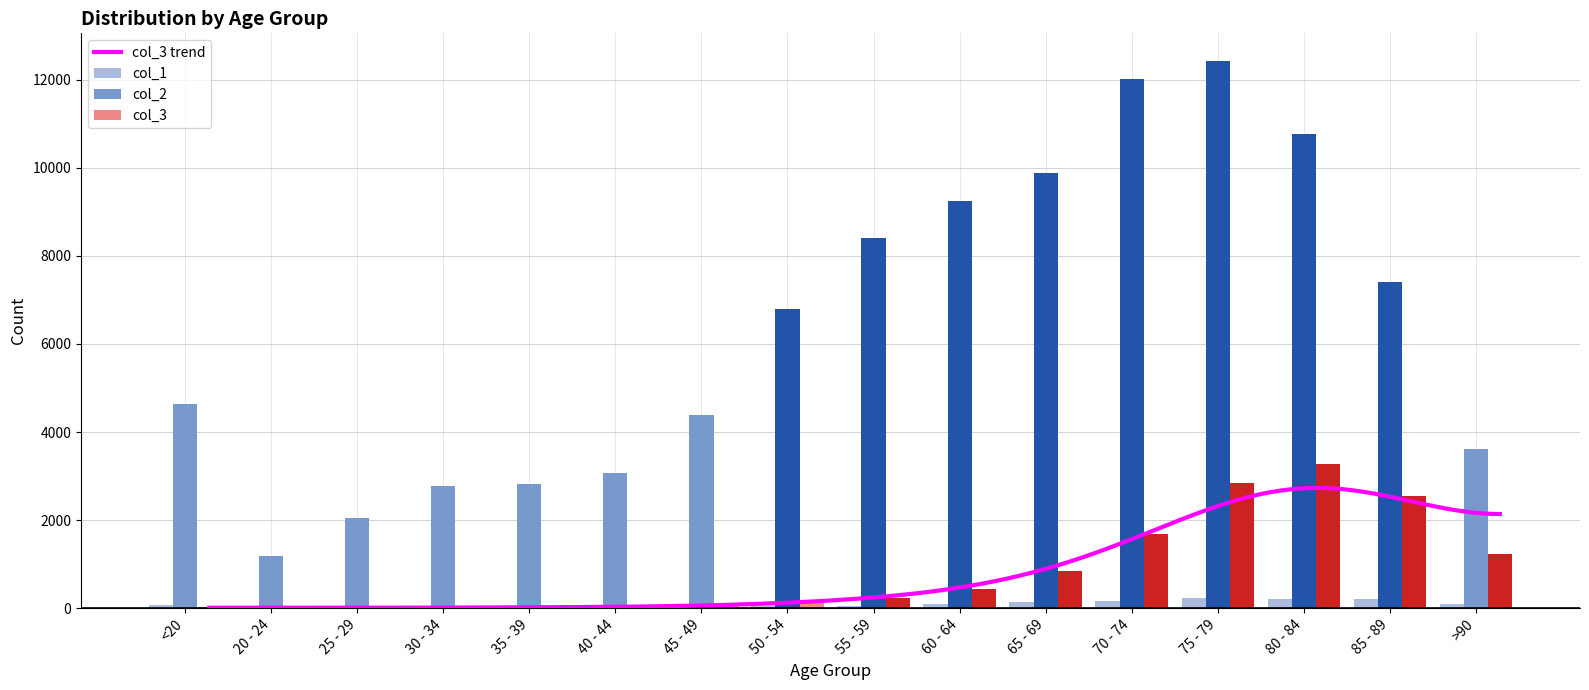

At which label does col_2 first exceed 6803?

55 - 59